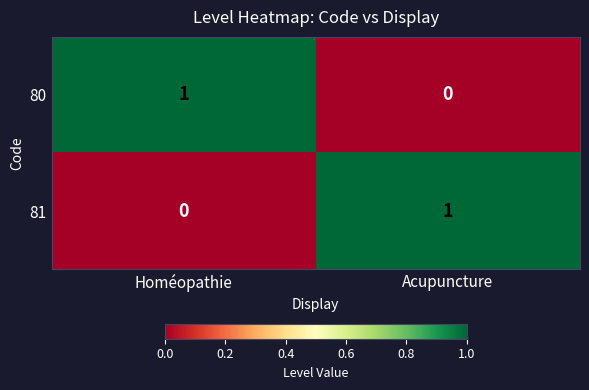

What is the difference between the highest and lowest values at Homéopathie?

1